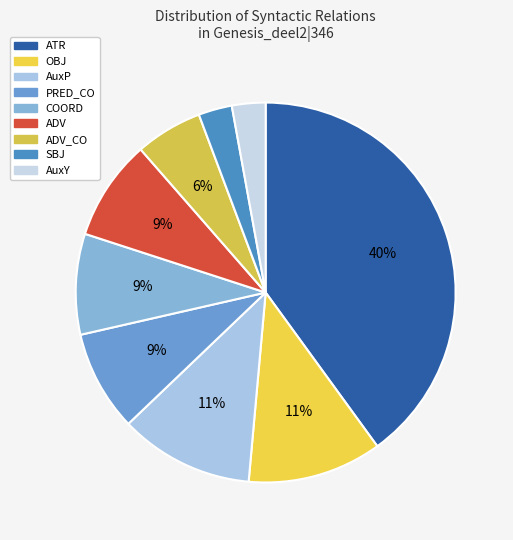

How many slices are in this pie chart?

9